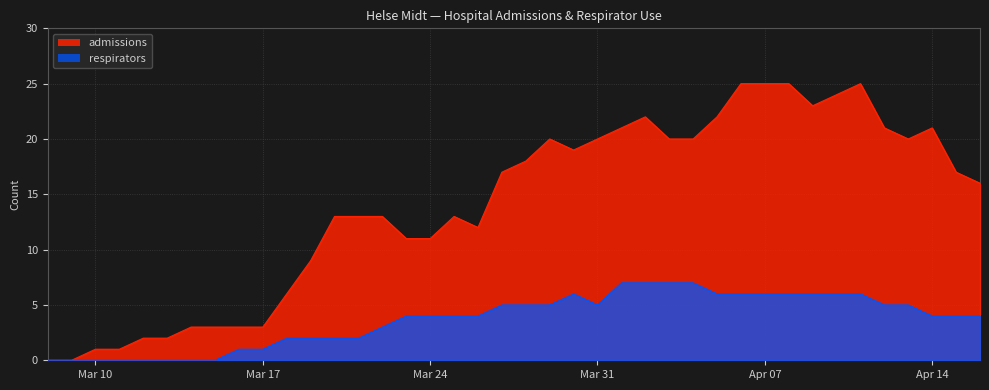

Rank the series by their average value, from highest to lowest.

admissions, respirators